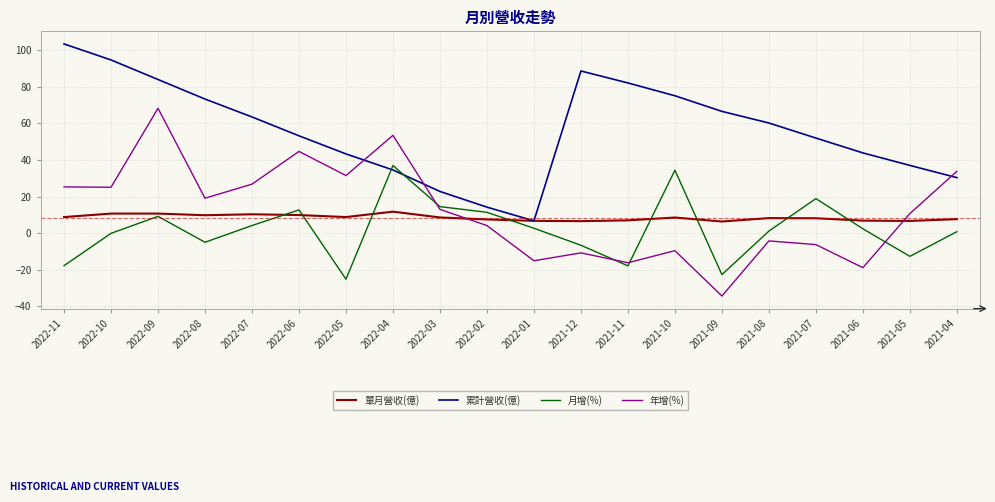

Which series has the largest range (max minus min)?

年增(%)